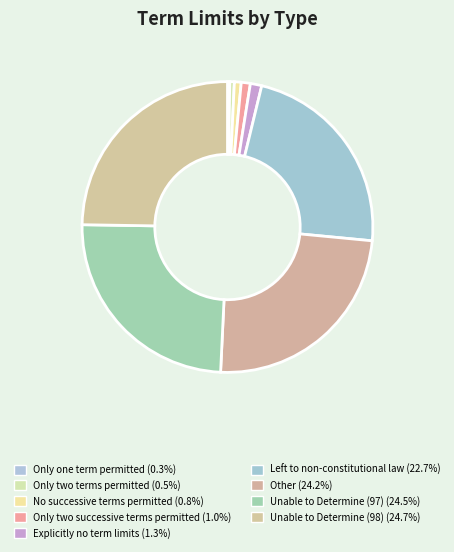

Does Only two terms permitted account for over 50% of the chart?

No